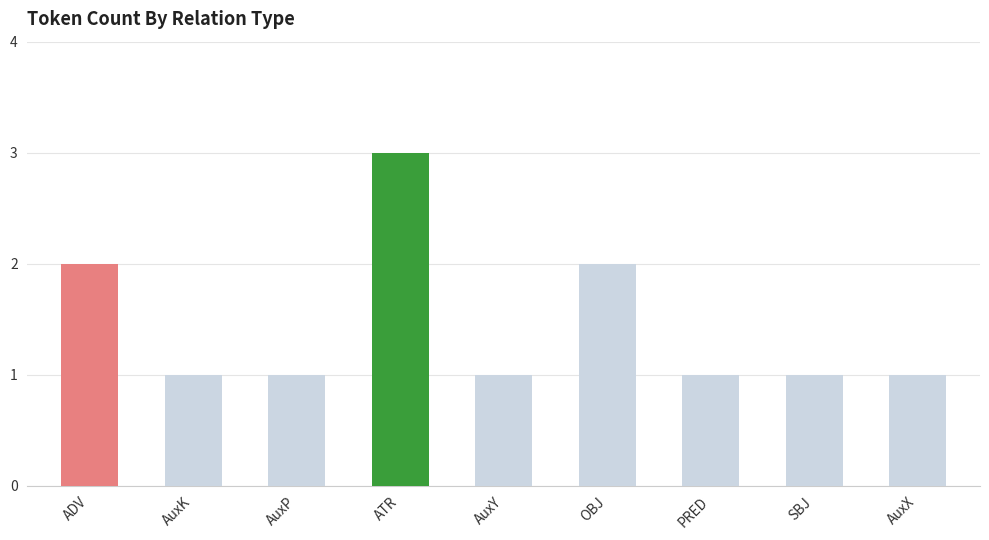

What is the change in value from ADV to PRED?

-1